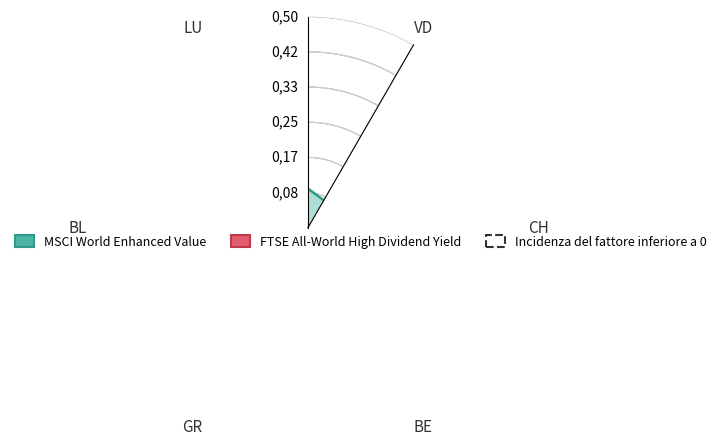

Where is the first local maximum?

LU